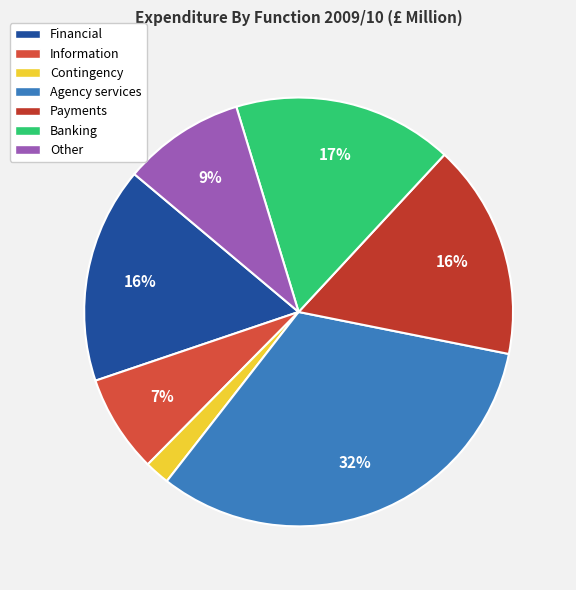

Does Financial account for over 50% of the chart?

No